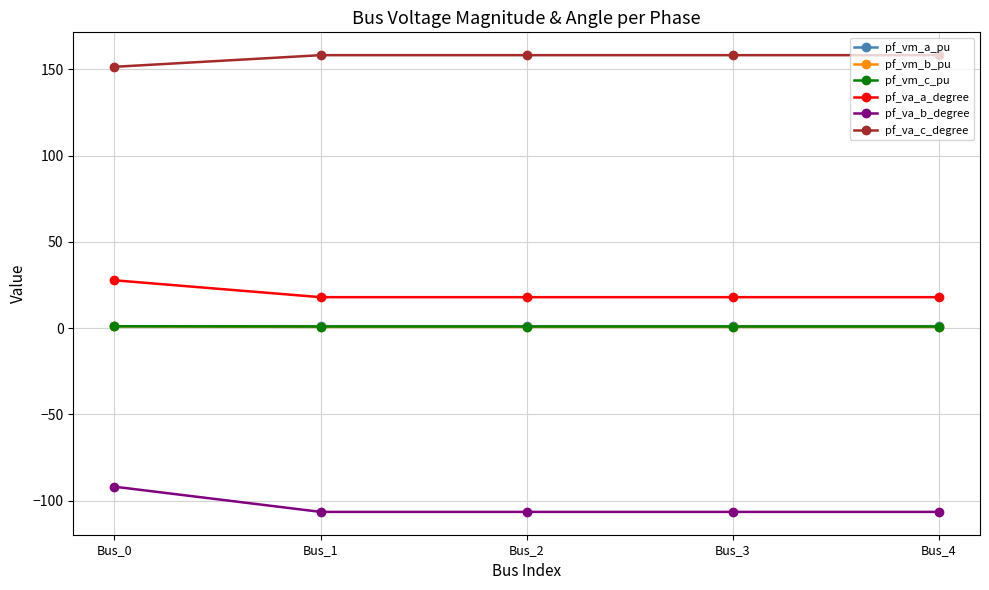

What is the value of the pf_va_b_degree point at the 1st from the left?

-91.9